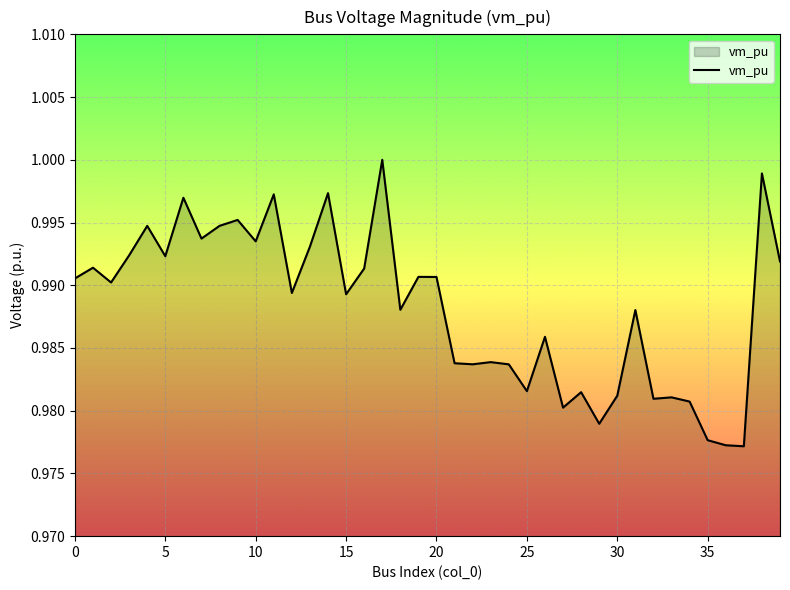

What is the minimum value shown in the chart?

1.0